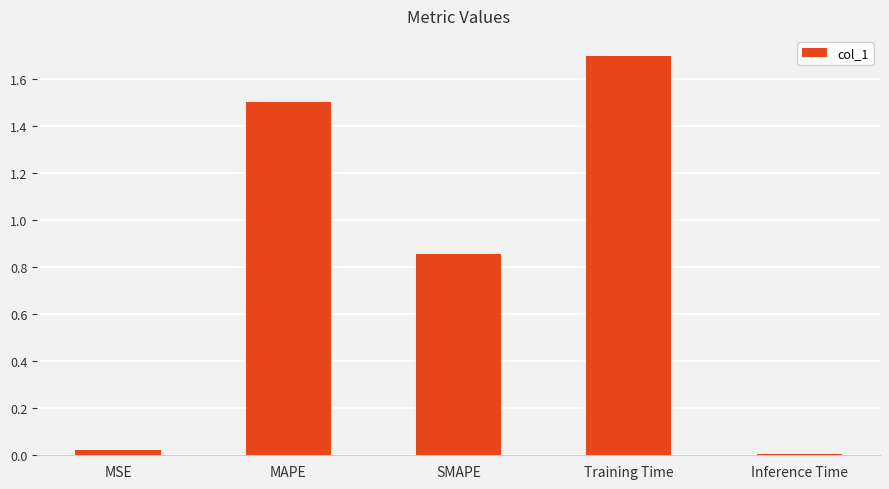

What position from the left is MAPE?

2